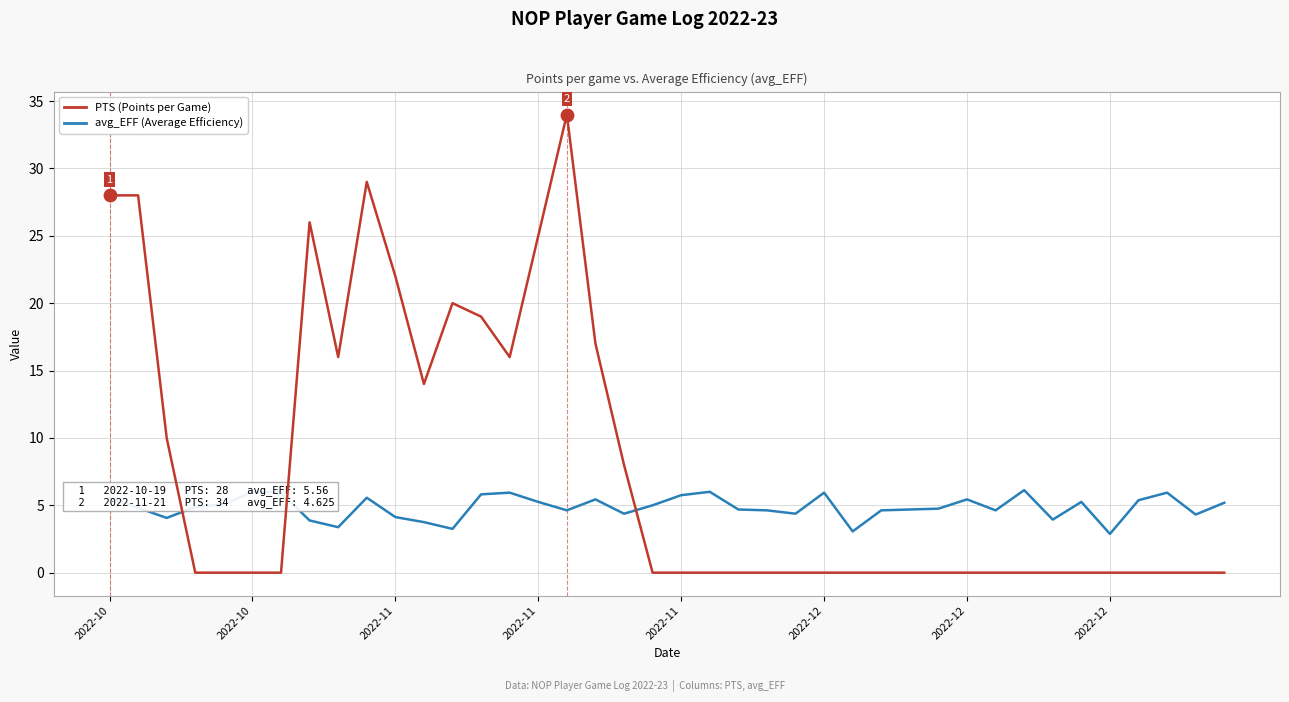

Which series has the largest range (max minus min)?

PTS (Points per Game)